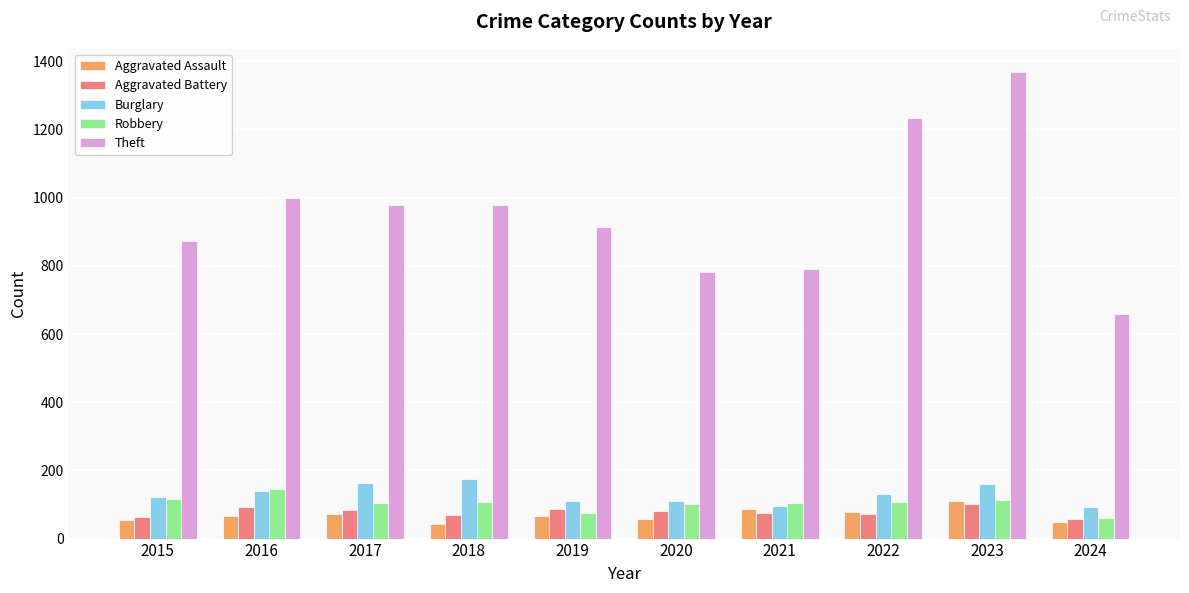

Which series has the largest total across all categories?

Theft